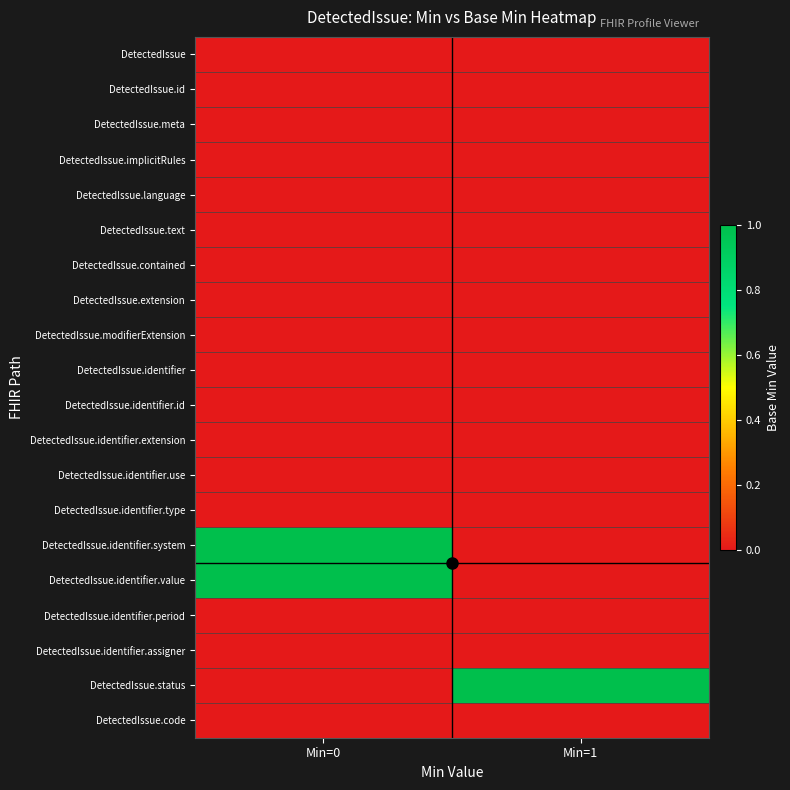

Reading left to right, what are all the values shown in this chart?

DetectedIssue: Min=0=0	Min=1=0
DetectedIssue.id: Min=0=0	Min=1=0
DetectedIssue.meta: Min=0=0	Min=1=0
DetectedIssue.implicitRules: Min=0=0	Min=1=0
DetectedIssue.language: Min=0=0	Min=1=0
DetectedIssue.text: Min=0=0	Min=1=0
DetectedIssue.contained: Min=0=0	Min=1=0
DetectedIssue.extension: Min=0=0	Min=1=0
DetectedIssue.modifierExtension: Min=0=0	Min=1=0
DetectedIssue.identifier: Min=0=0	Min=1=0
DetectedIssue.identifier.id: Min=0=0	Min=1=0
DetectedIssue.identifier.extension: Min=0=0	Min=1=0
DetectedIssue.identifier.use: Min=0=0	Min=1=0
DetectedIssue.identifier.type: Min=0=0	Min=1=0
DetectedIssue.identifier.system: Min=0=1	Min=1=0
DetectedIssue.identifier.value: Min=0=1	Min=1=0
DetectedIssue.identifier.period: Min=0=0	Min=1=0
DetectedIssue.identifier.assigner: Min=0=0	Min=1=0
DetectedIssue.status: Min=0=0	Min=1=1
DetectedIssue.code: Min=0=0	Min=1=0